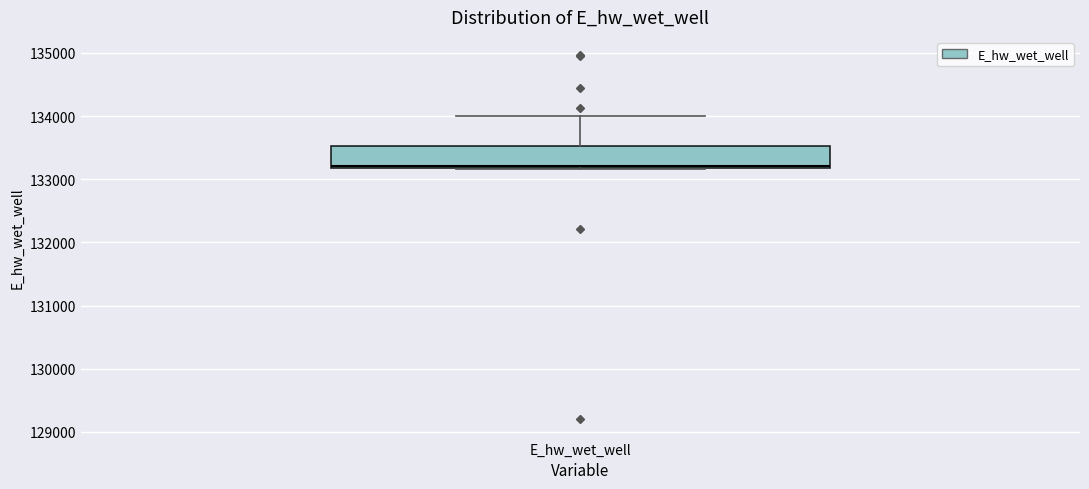

Transcribe this box plot: give where the median line is, the range the box spans, and where the two whiskers end, as read against the y-axis. The values are not printed on the chart, so give them approximately, as read against the axis.

median 133200 (just above the box's lower edge), box 133200 to 133500, whiskers 133200 to 134000